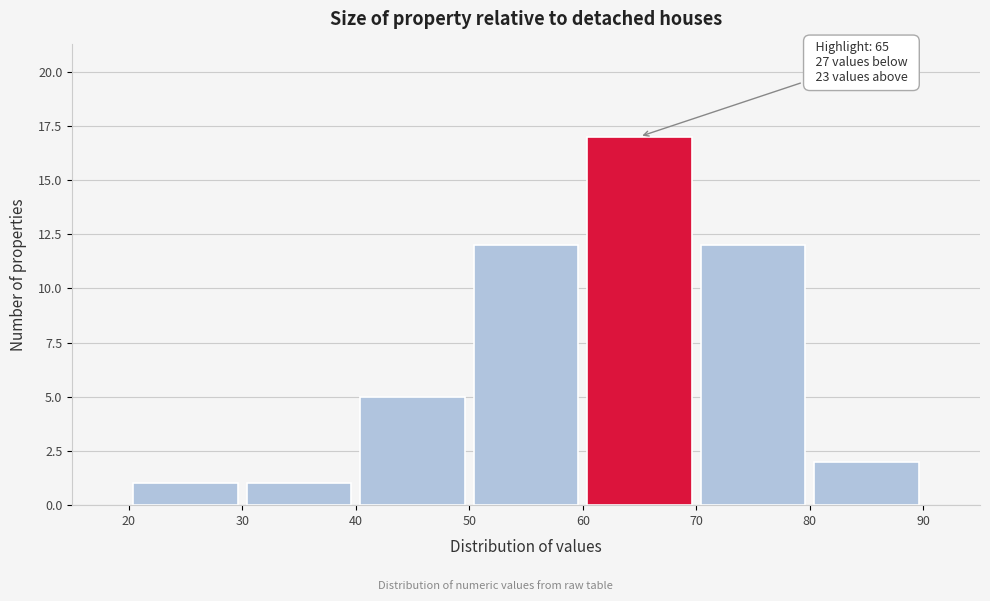

Over which range of the x-axis is the bar tallest?

60 to 70